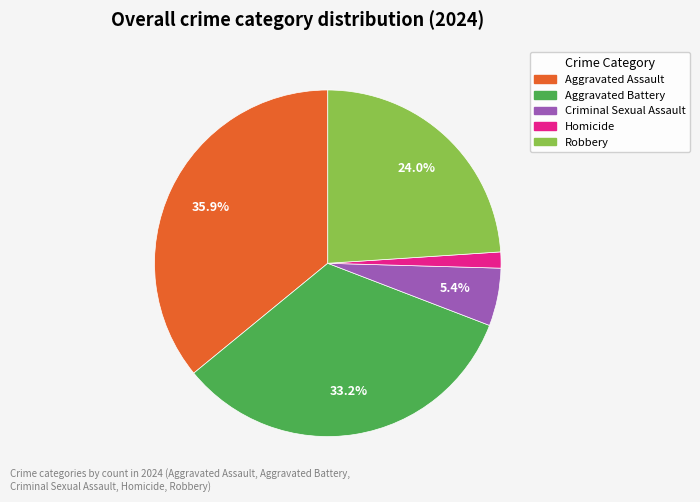

How many segments does this pie chart have?

5